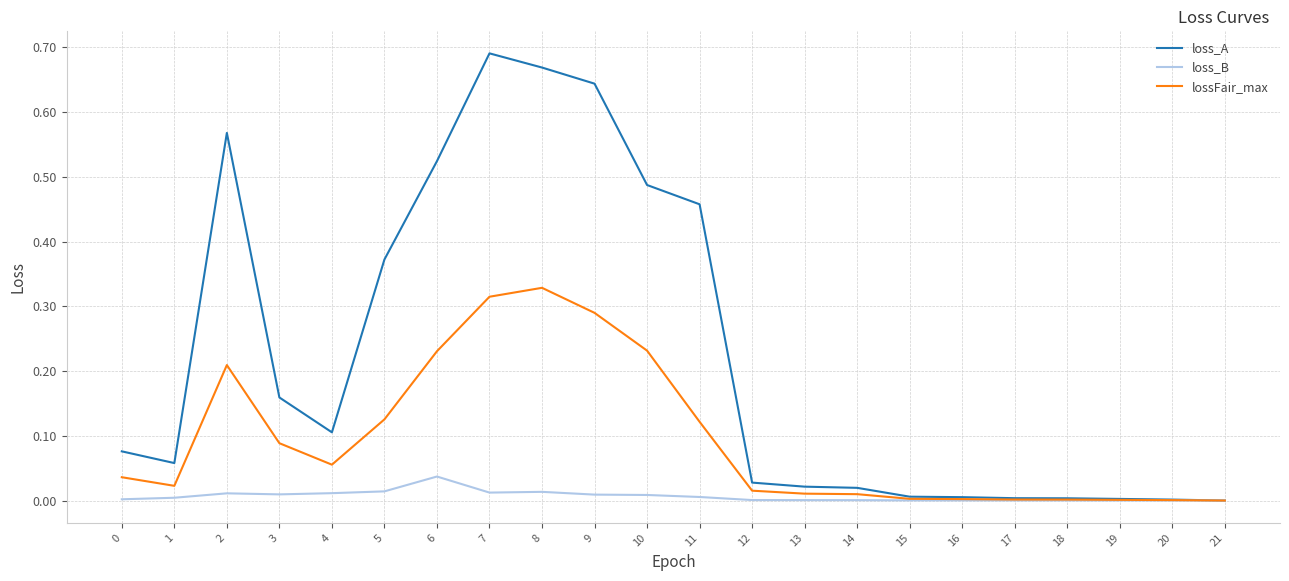

Rank the series by their average value, from highest to lowest.

loss_A, lossFair_max, loss_B